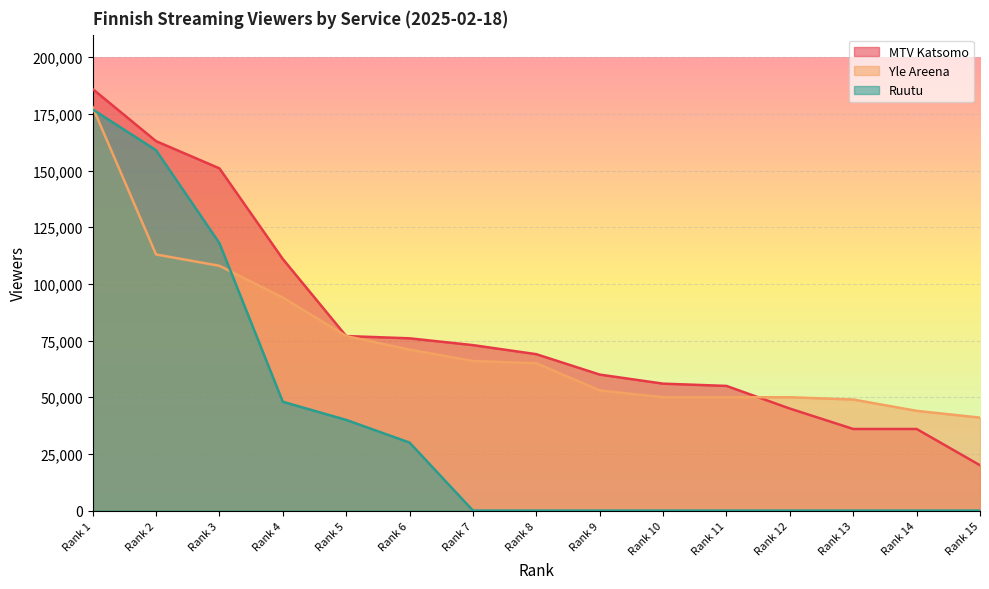

Rank the series by their average value, from highest to lowest.

MTV Katsomo, Yle Areena, Ruutu